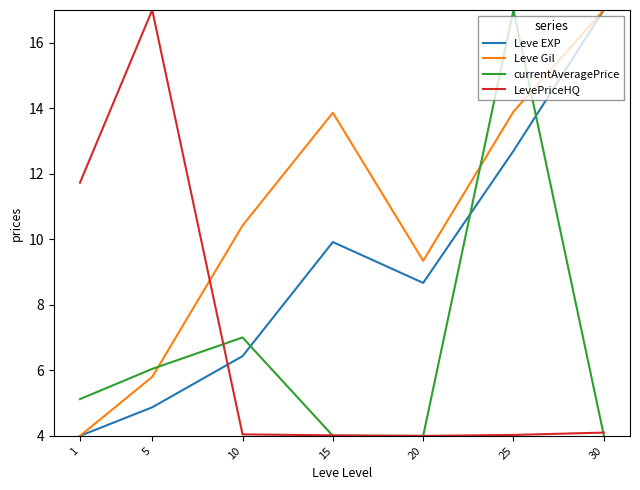

Between which two adjacent categories do currentAveragePrice and LevePriceHQ first intersect?

5 and 10